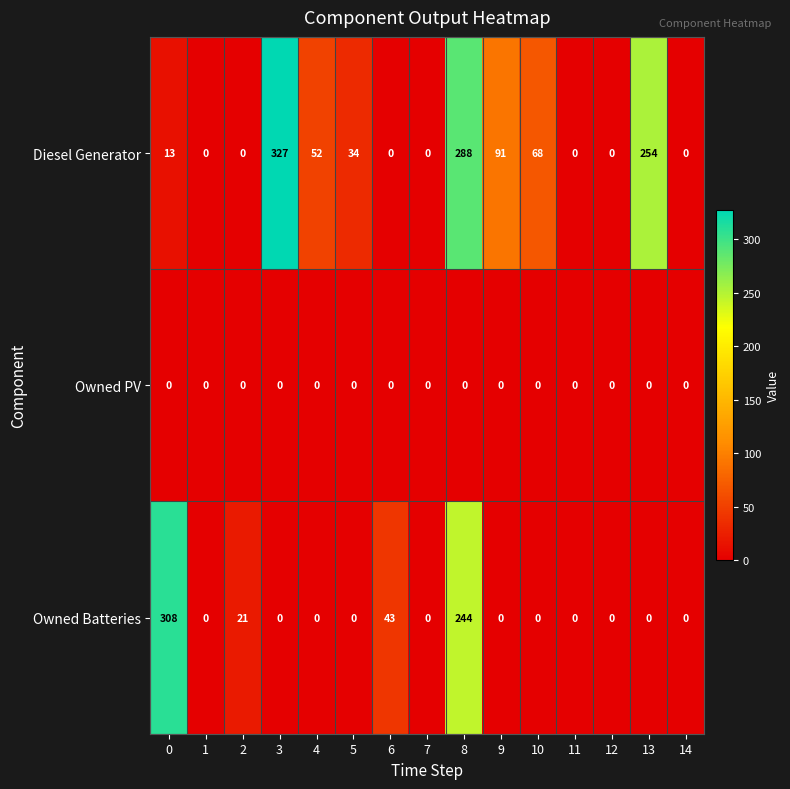

What is the difference between the highest and lowest values at 10?

68